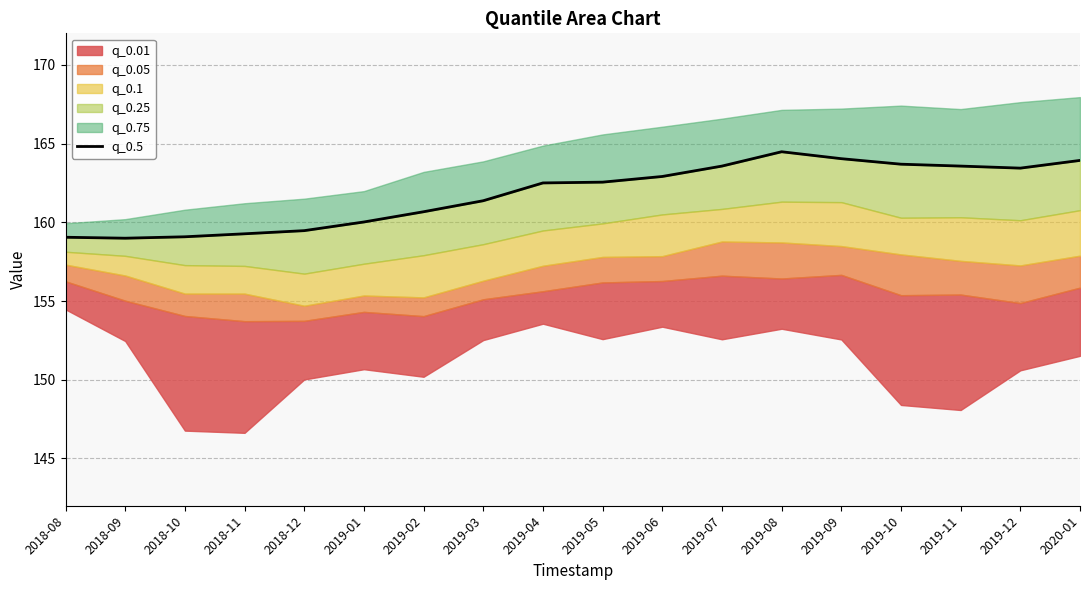

What is the sum of all values?

2912.6